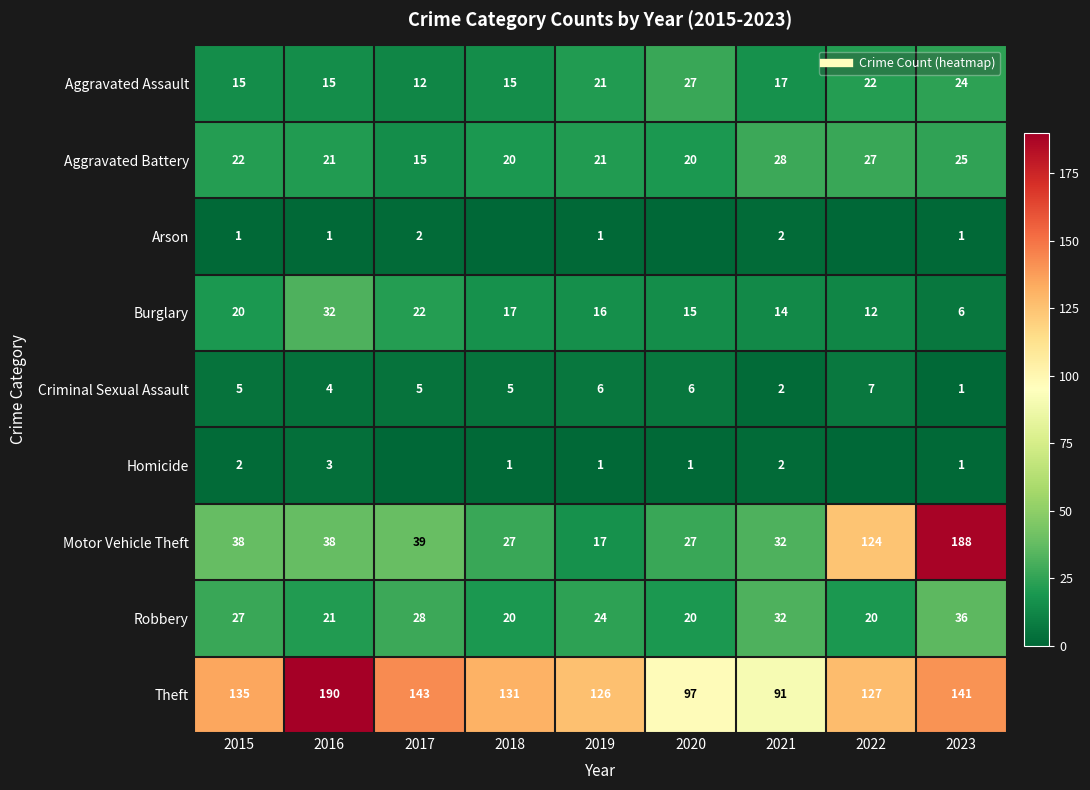

Is the value of Burglary at 2017 greater than the value of Aggravated Battery at 2017?

Yes